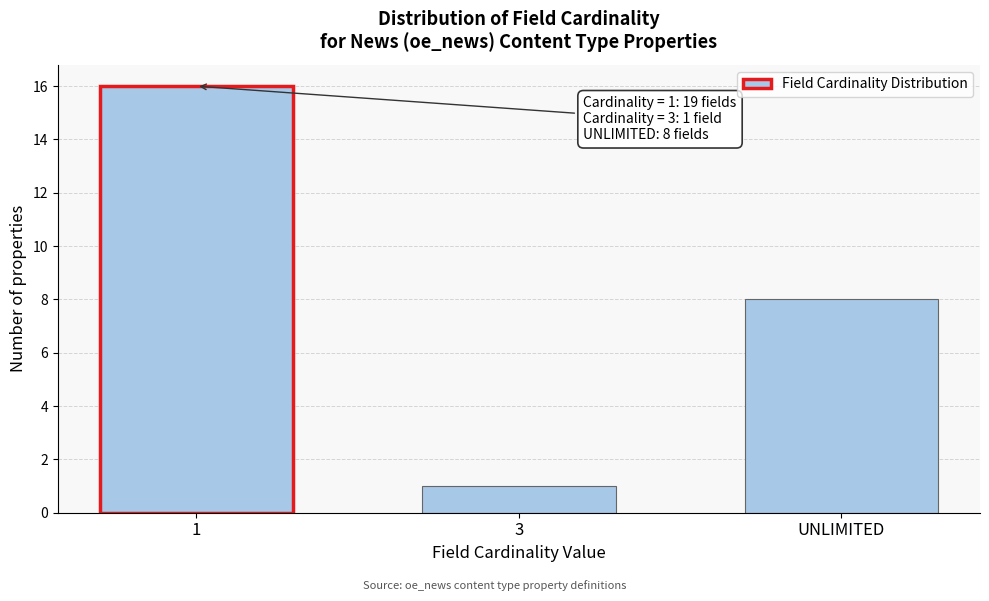

Reading right to left, extract all data points from this chart.

UNLIMITED=8	3=1	1=16